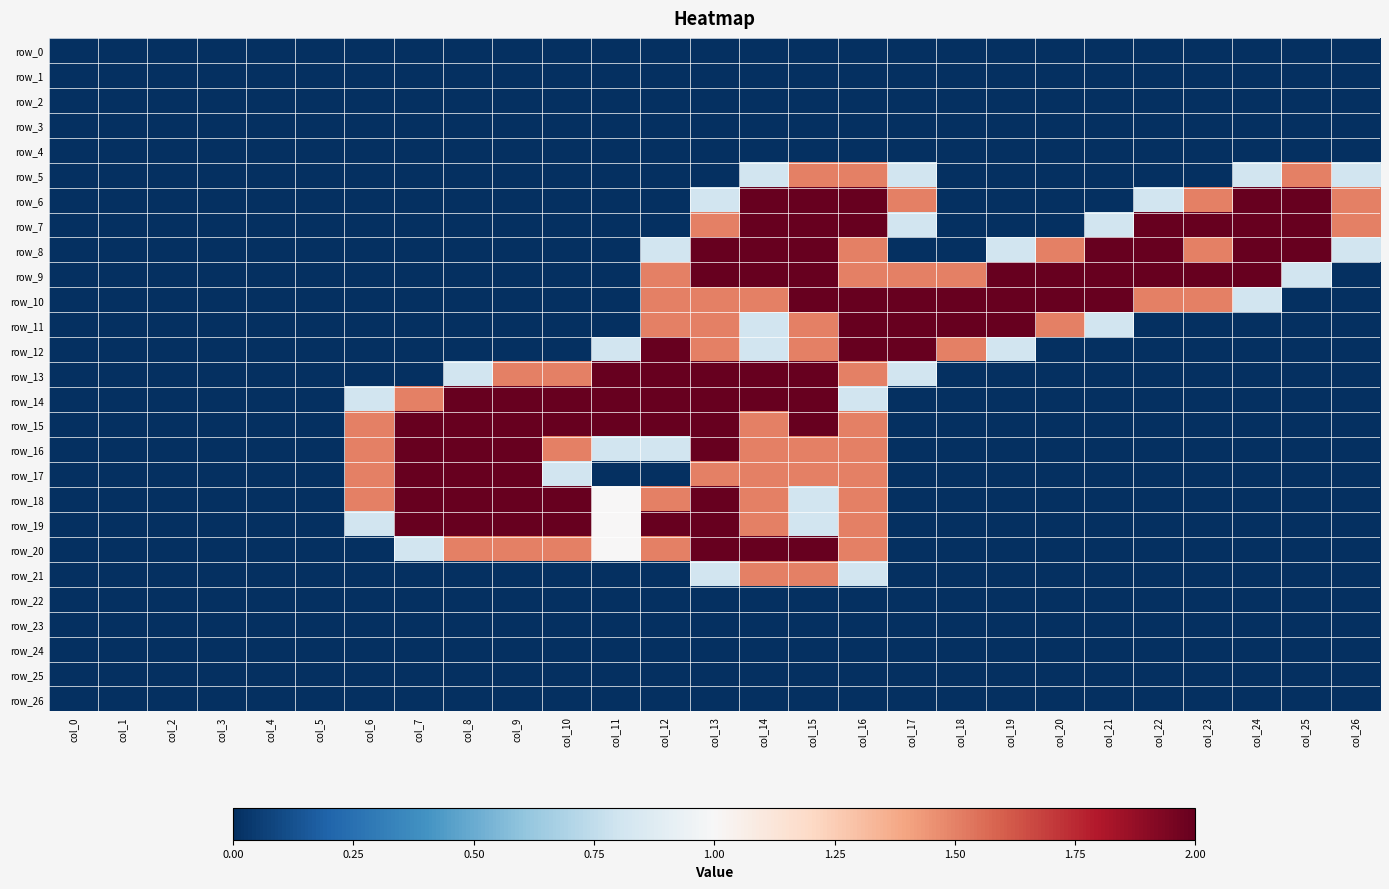

At how many categories does at least one series exceed 0?

21